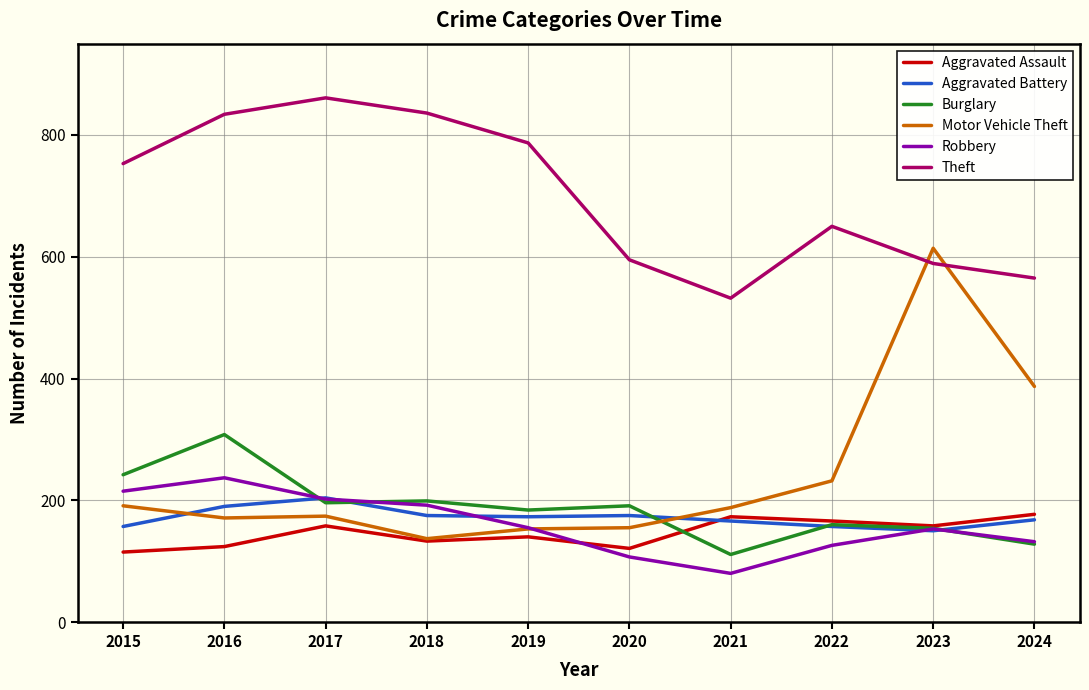

What is the difference between the highest and lowest values at 2022?

524